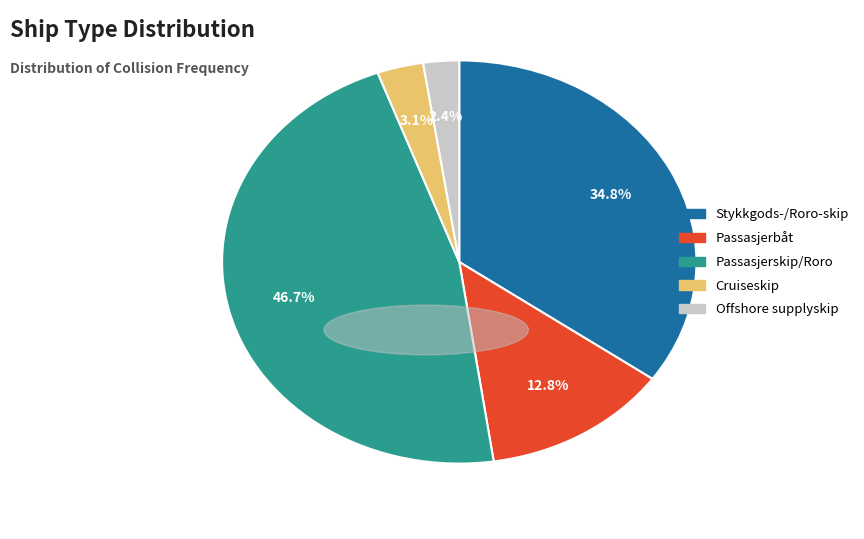

To the nearest percent, what is the combined percentage of Passasjerskip/Roro and Offshore supplyskip?

49%